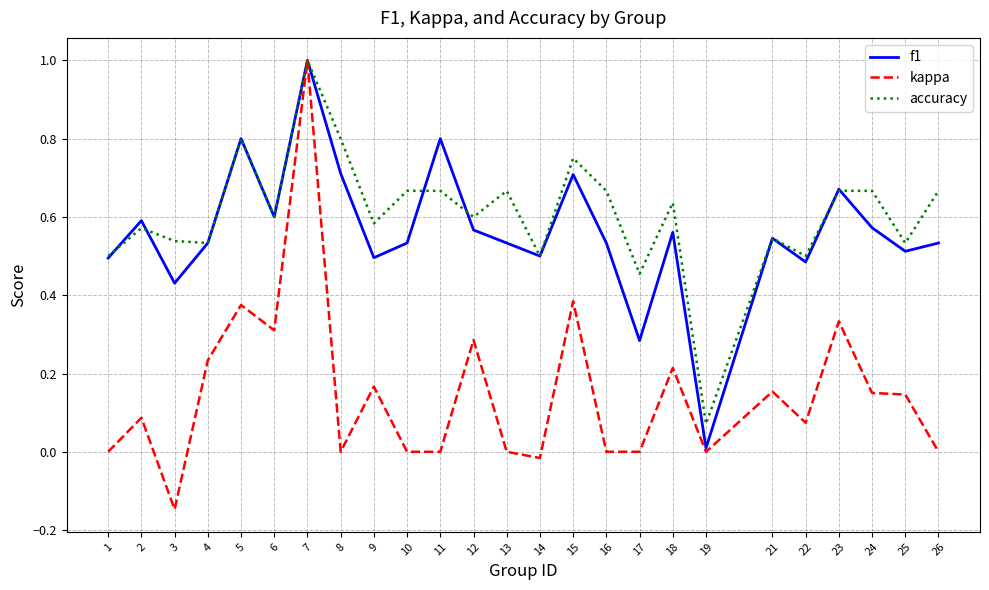

At which category does f1 reach its first local peak?

2